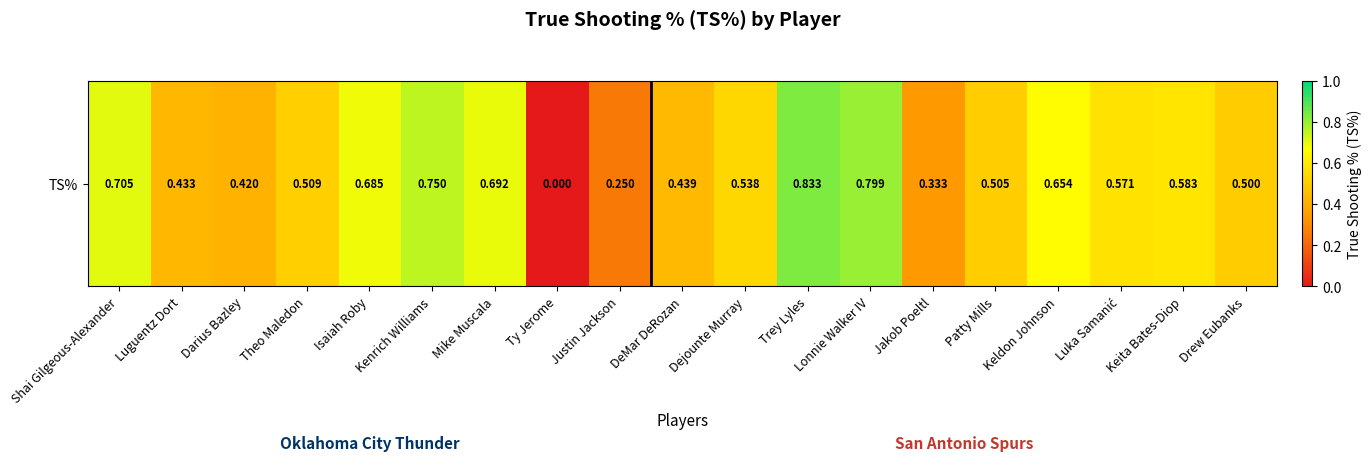

Rank the categories by value from highest to lowest.

Trey Lyles, Lonnie Walker IV, Kenrich Williams, Shai Gilgeous-Alexander, Mike Muscala, Isaiah Roby, Keldon Johnson, Keita Bates-Diop, Luka Samanić, Dejounte Murray, Theo Maledon, Patty Mills, Drew Eubanks, DeMar DeRozan, Luguentz Dort, Darius Bazley, Jakob Poeltl, Justin Jackson, Ty Jerome